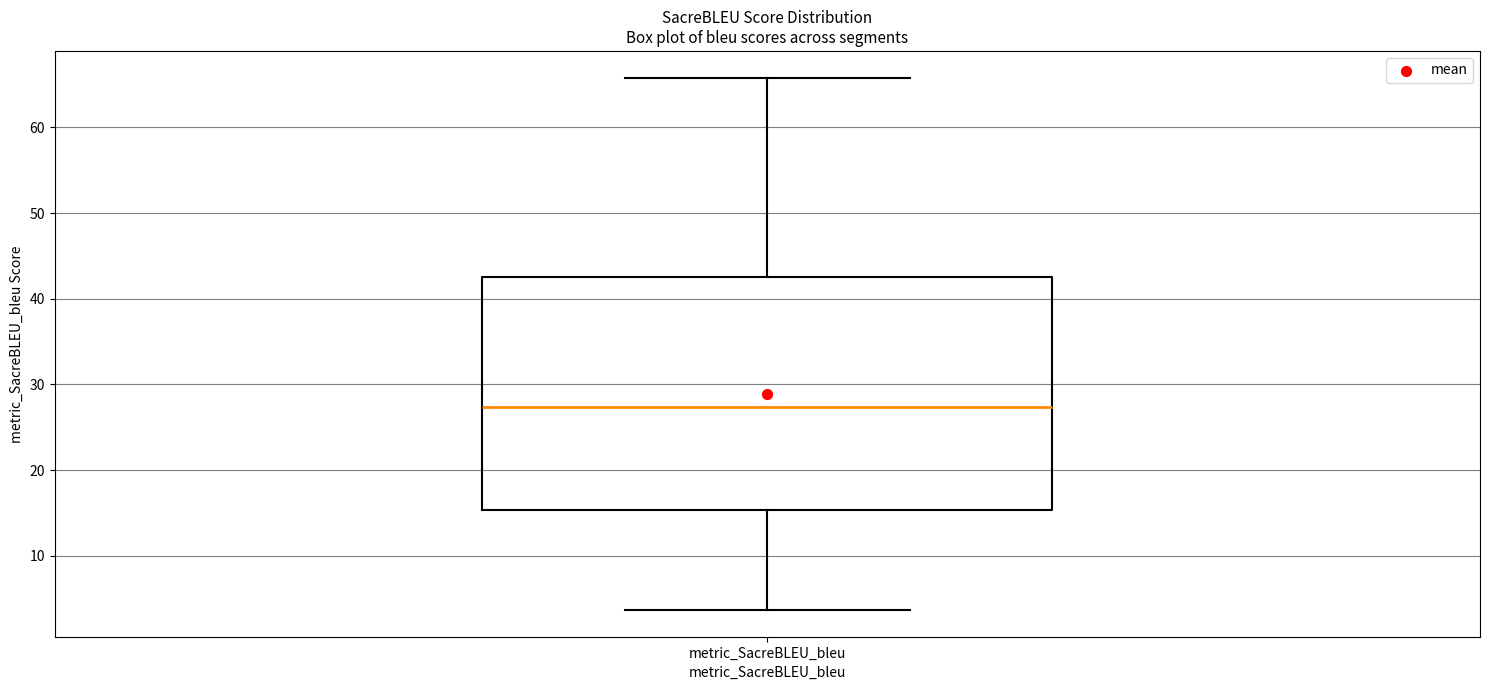

Transcribe this box plot: give where the median line is, the range the box spans, and where the two whiskers end, as read against the y-axis. The values are not printed on the chart, so give them approximately, as read against the axis.

median 27, box 15 to 43, whiskers 4 to 66